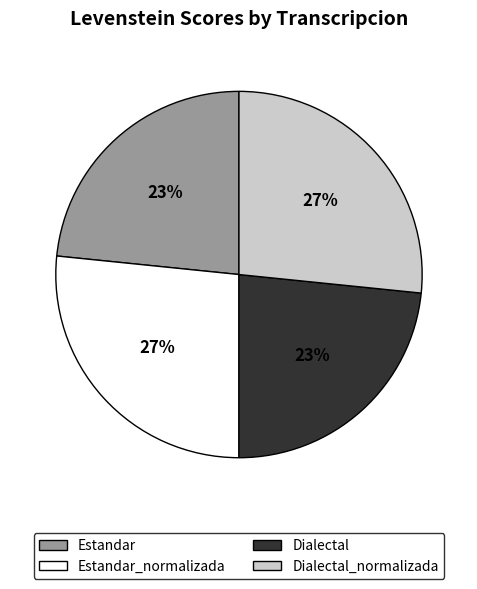

How many slices are in this pie chart?

4